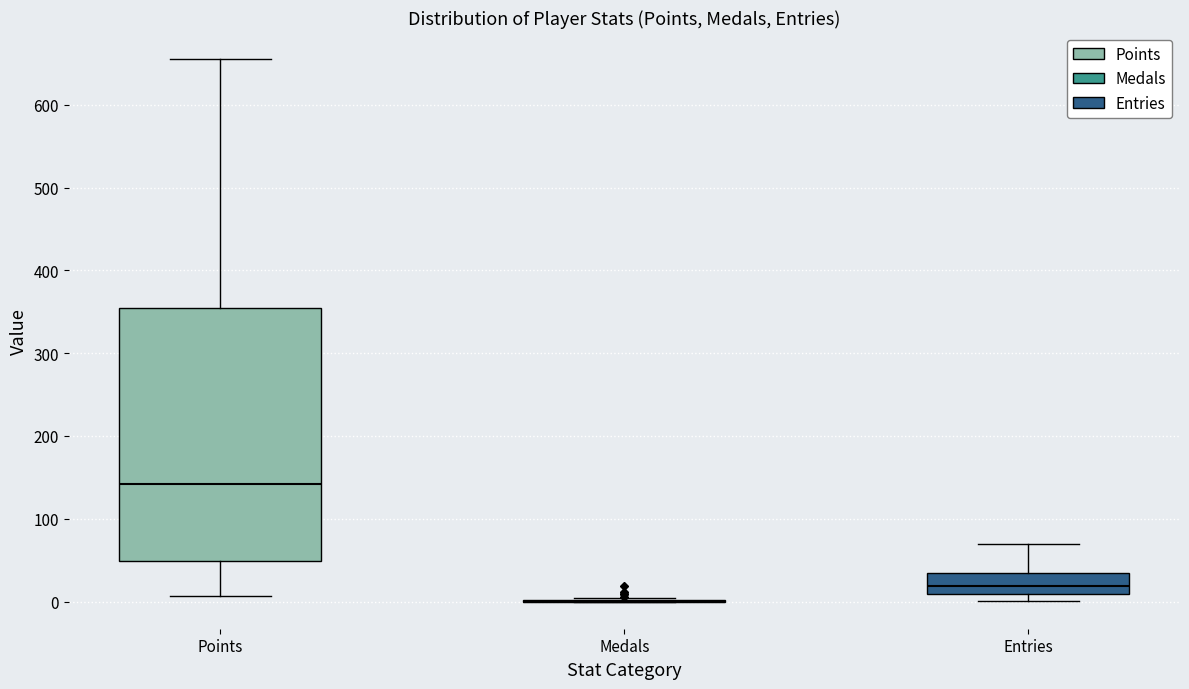

Reading left to right, read every box against the y-axis: the position of its median line, the range the box covers, and the ends of its whiskers. The values are not printed on the chart, so give them approximately, as read against the axis.

Points: median 140, box 50 to 350, whiskers 10 to 660
Medals: box collapsed to a line at 0, whiskers 0 to 0
Entries: median 20, box 10 to 40, whiskers 0 to 70